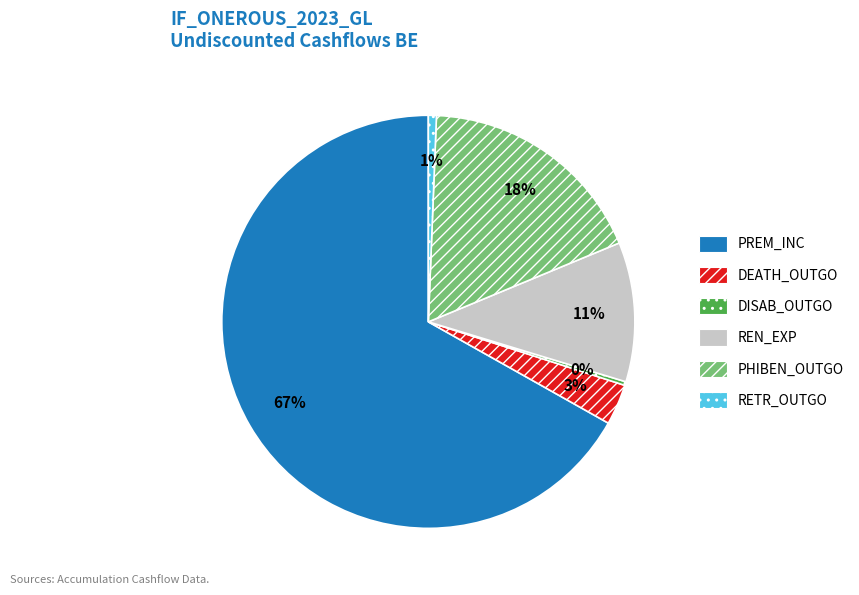

Which has a higher value, PREM_INC or RETR_OUTGO?

PREM_INC